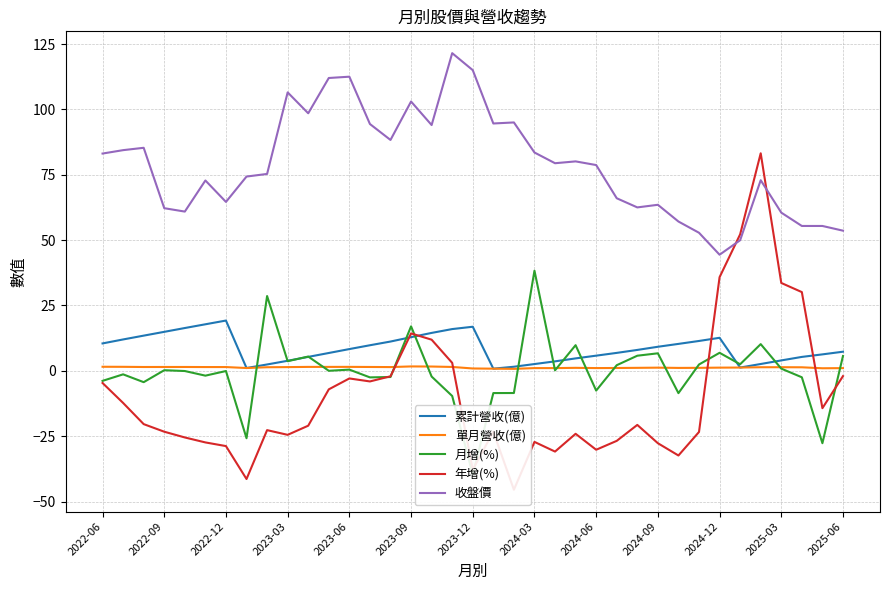

What is the sum of all 單月營收(億) values?

47.1